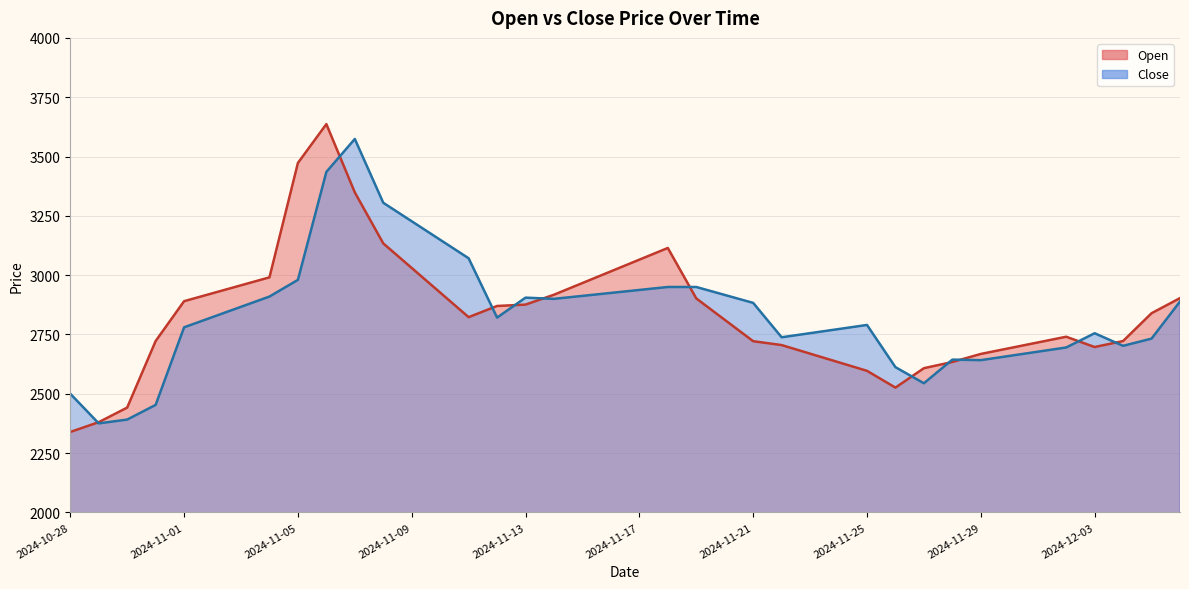

Rank the series by their average value, from highest to lowest.

Open, Close